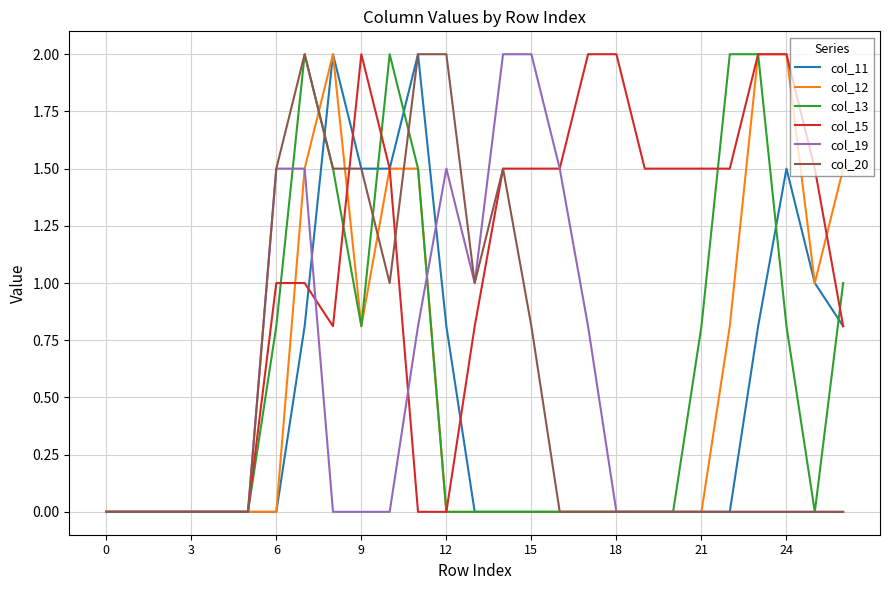

Which series has the largest total across all categories?

col_15